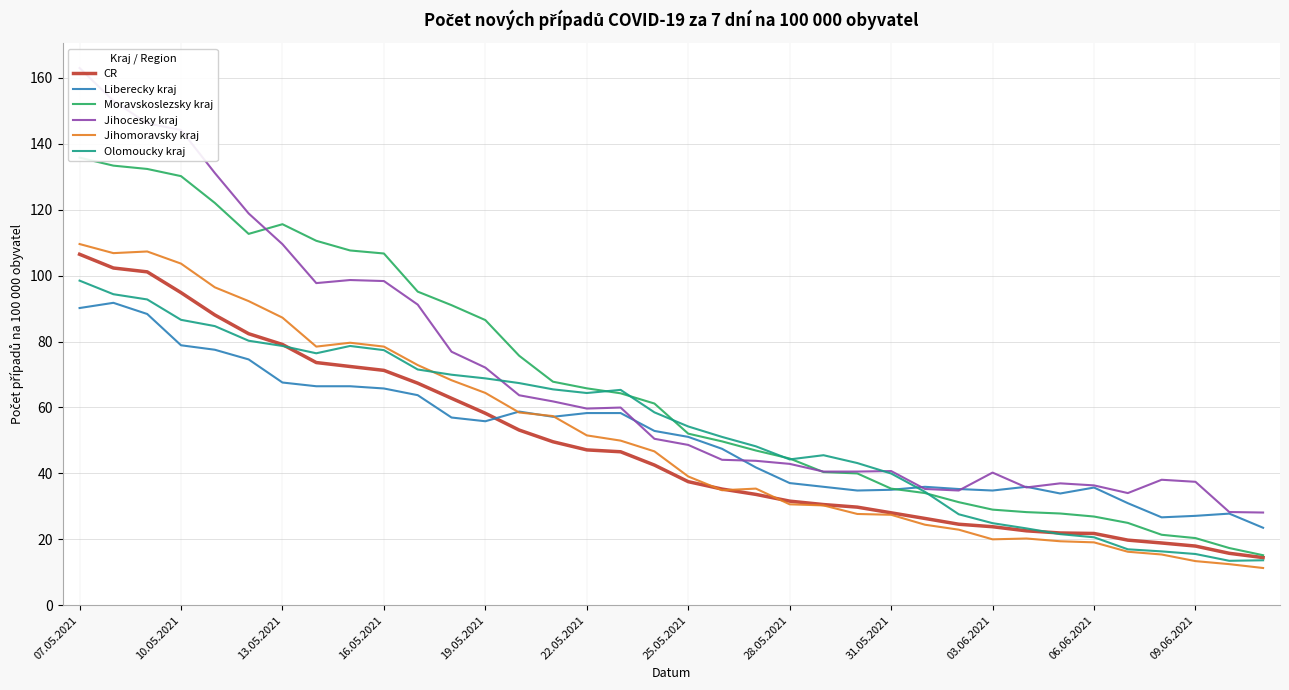

The value of Liberecky kraj at 07.05.2021 is 18.8. True or false?

False